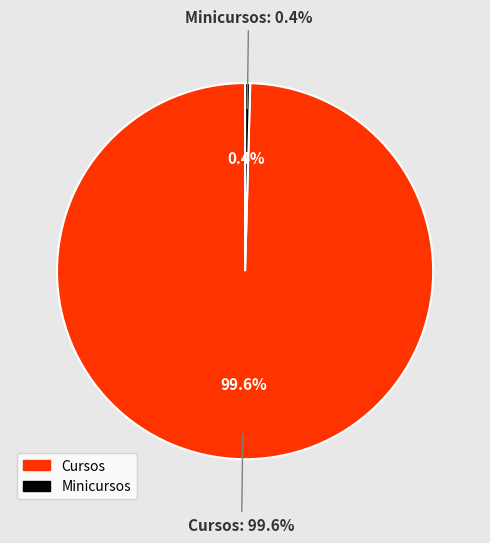

Is it true that Minicursos is 1% of the pie?

False